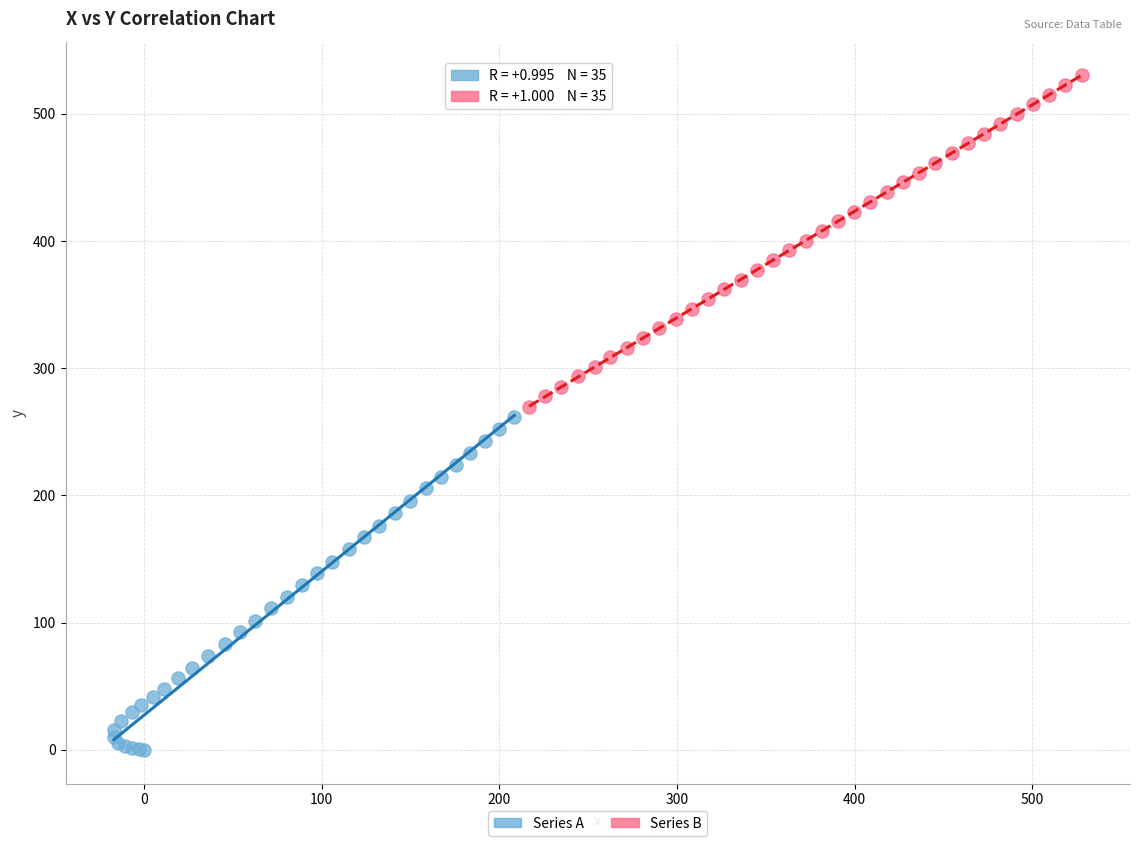

Which series contains the lowest Y value?

Series A